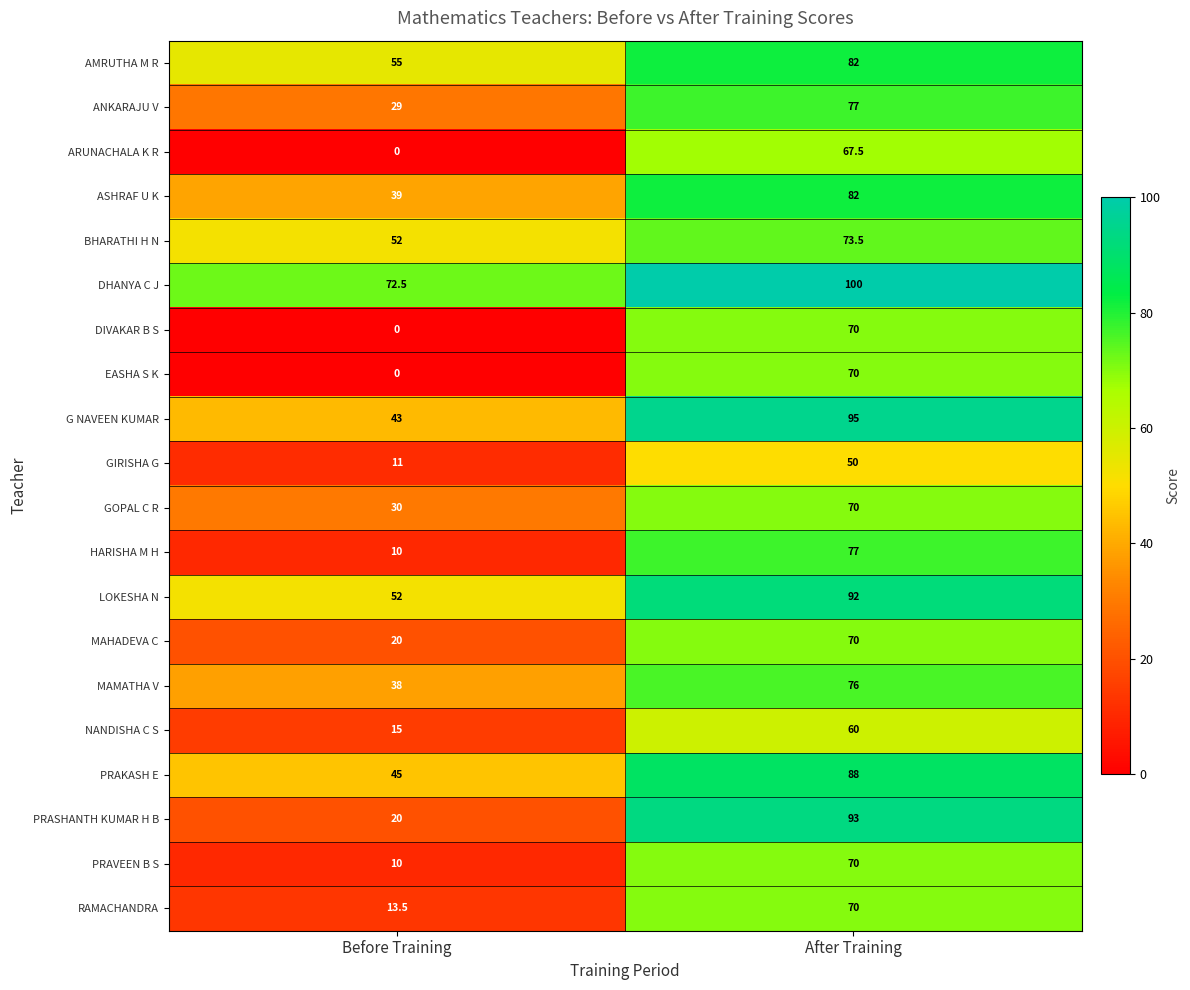

Which series has the largest range (max minus min)?

PRASHANTH KUMAR H B